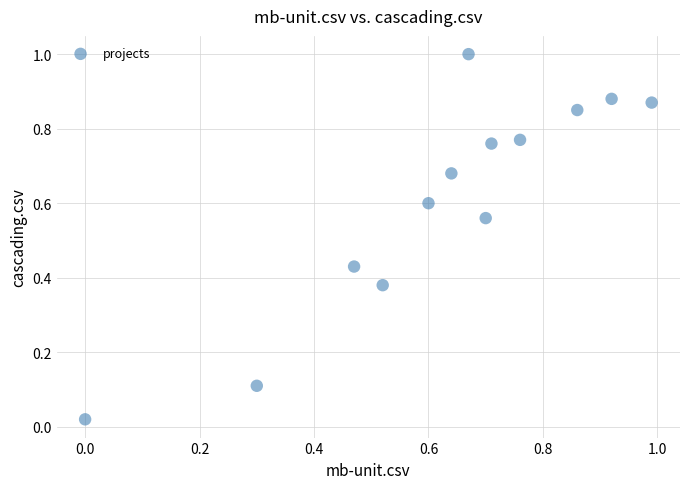

What is the range of Y values (max minus min)?

1.0